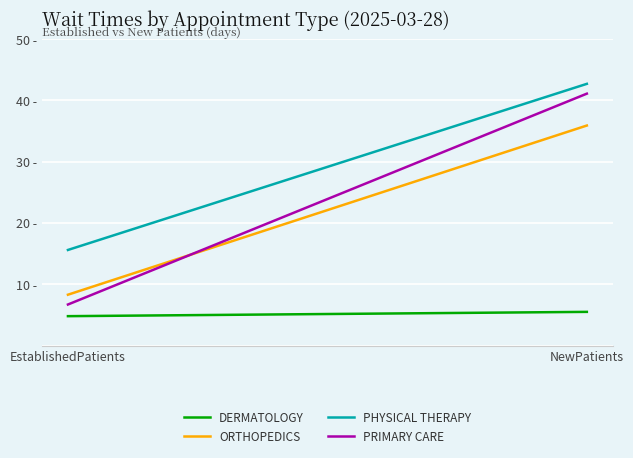

Reading left to right, list all the values displayed in this chart.

DERMATOLOGY: 4.8	5.5
ORTHOPEDICS: 8.3	35.9
PHYSICAL THERAPY: 15.6	42.7
PRIMARY CARE: 6.7	41.1